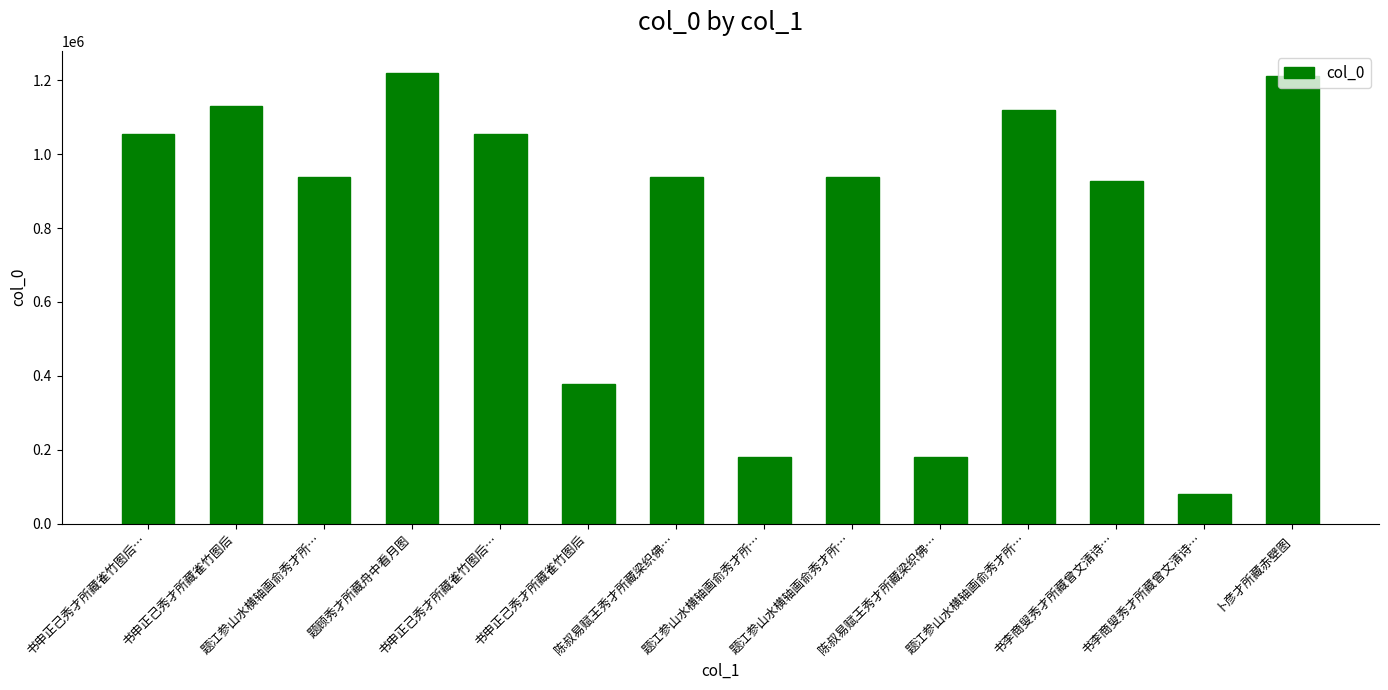

Between 书李商叟秀才所藏曾文清诗… and 陈叔易赋王秀才所藏梁织佛…, which is larger?

陈叔易赋王秀才所藏梁织佛…